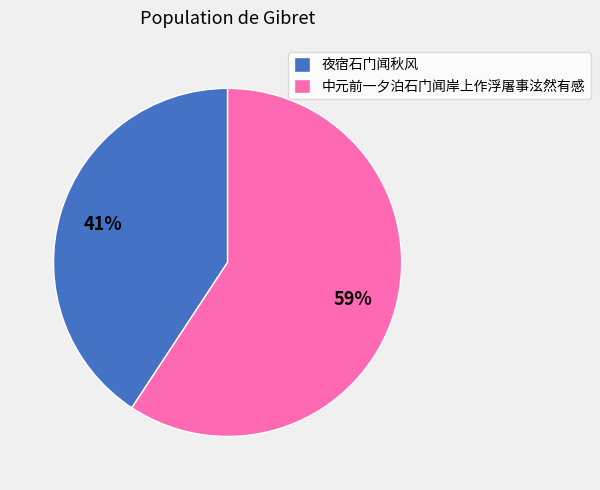

Between 夜宿石门闻秋风 and 中元前一夕泊石门闻岸上作浮屠事泫然有感, which is larger?

中元前一夕泊石门闻岸上作浮屠事泫然有感